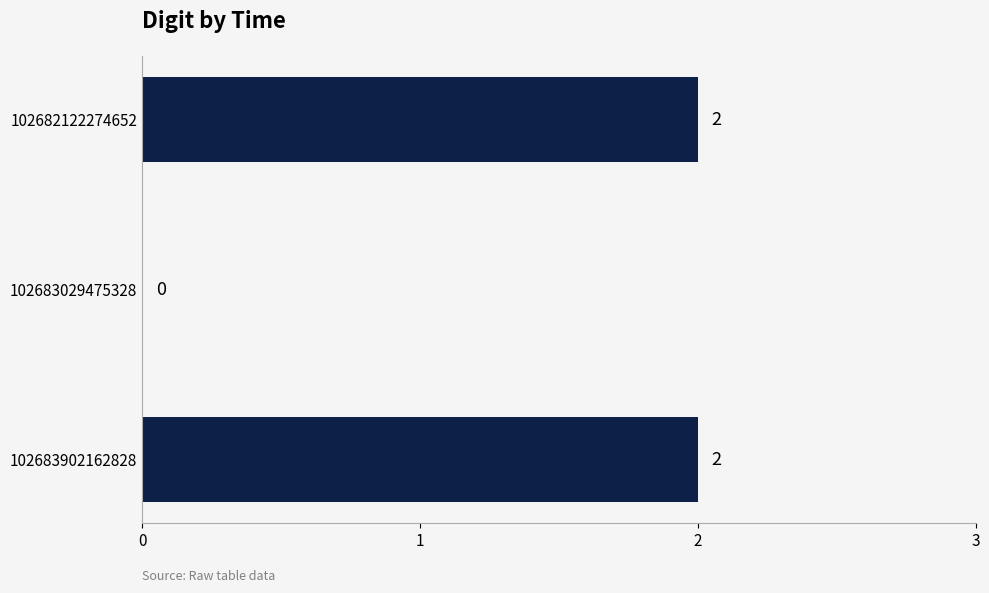

What is the change in value from 102683029475328 to 102683902162828?

+2